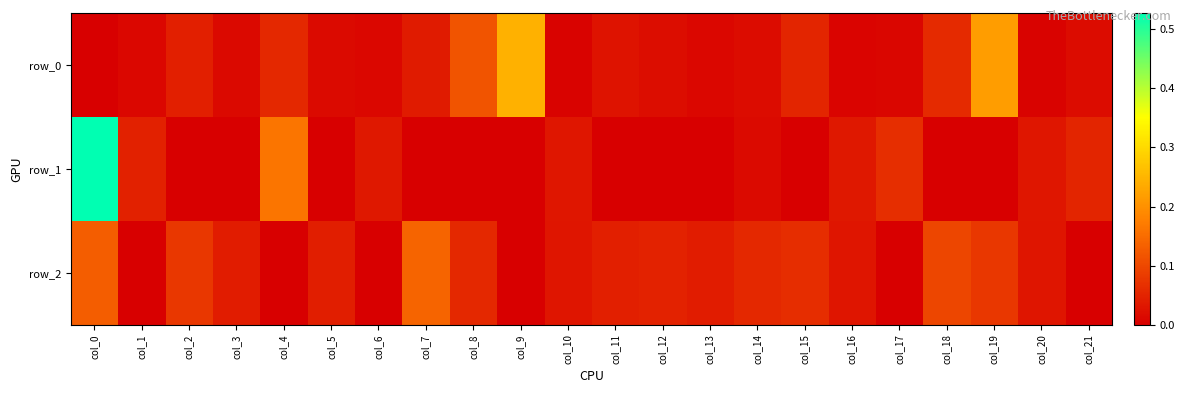

How many positive values does the row_1 series have?

10